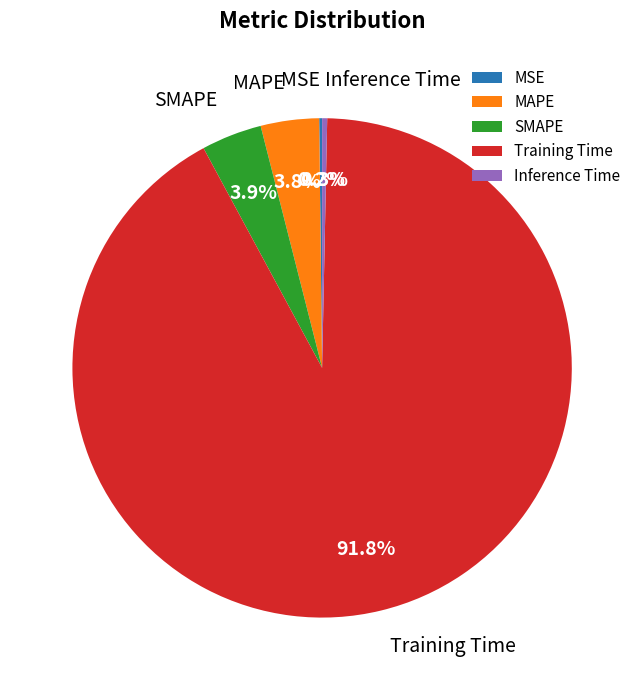

To the nearest percent, what portion does SMAPE represent?

4%